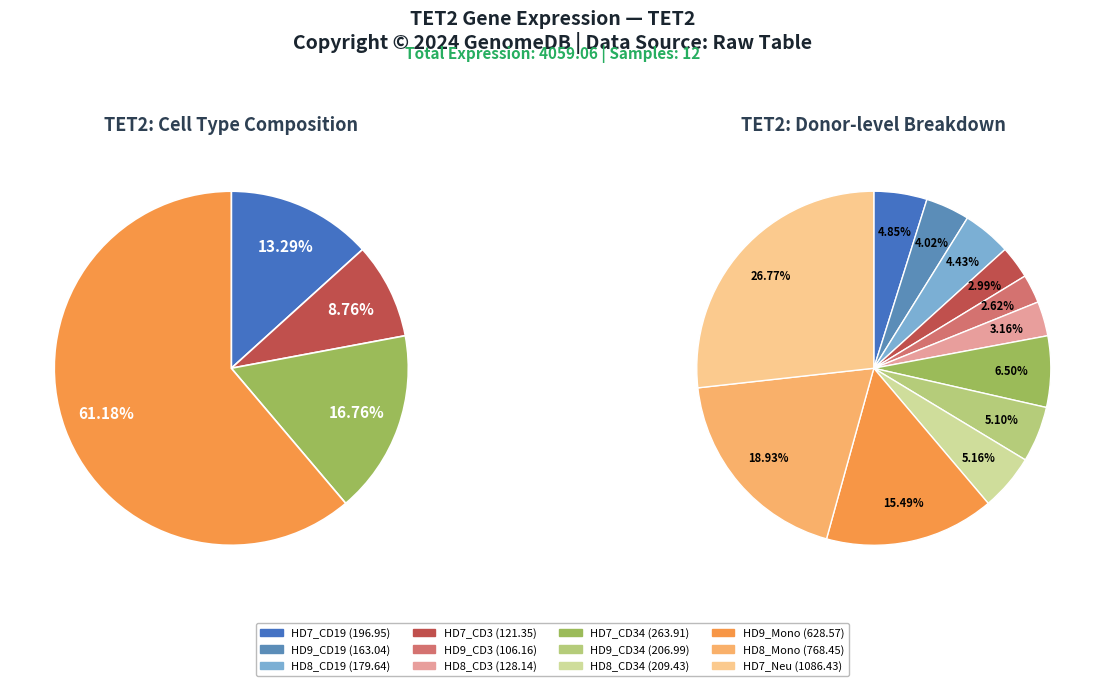

What is the change in value from HD9_CD19 to HD9_Mono?

+465.5